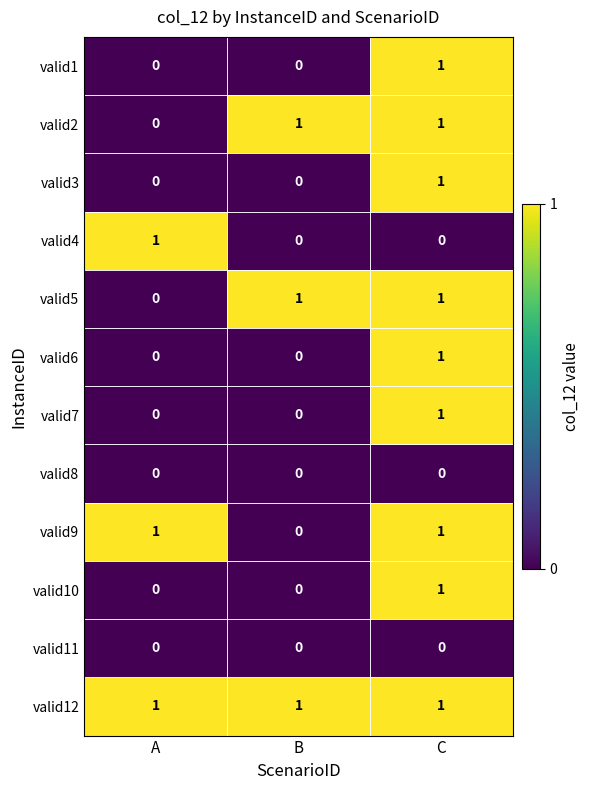

What is the difference between the highest and lowest values at B?

1